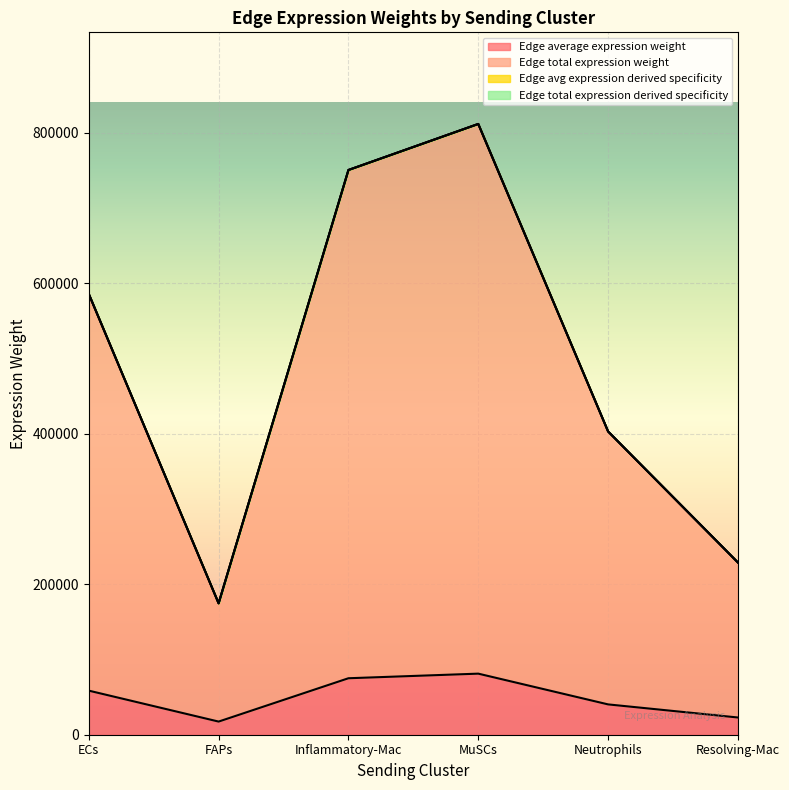

What is the label of the 2nd point from the right?

Neutrophils